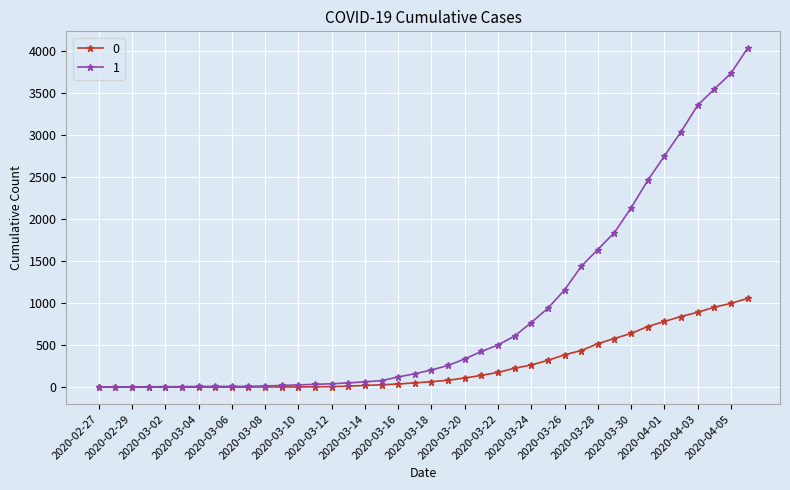

Rank the series by their average value, from highest to lowest.

1, 0